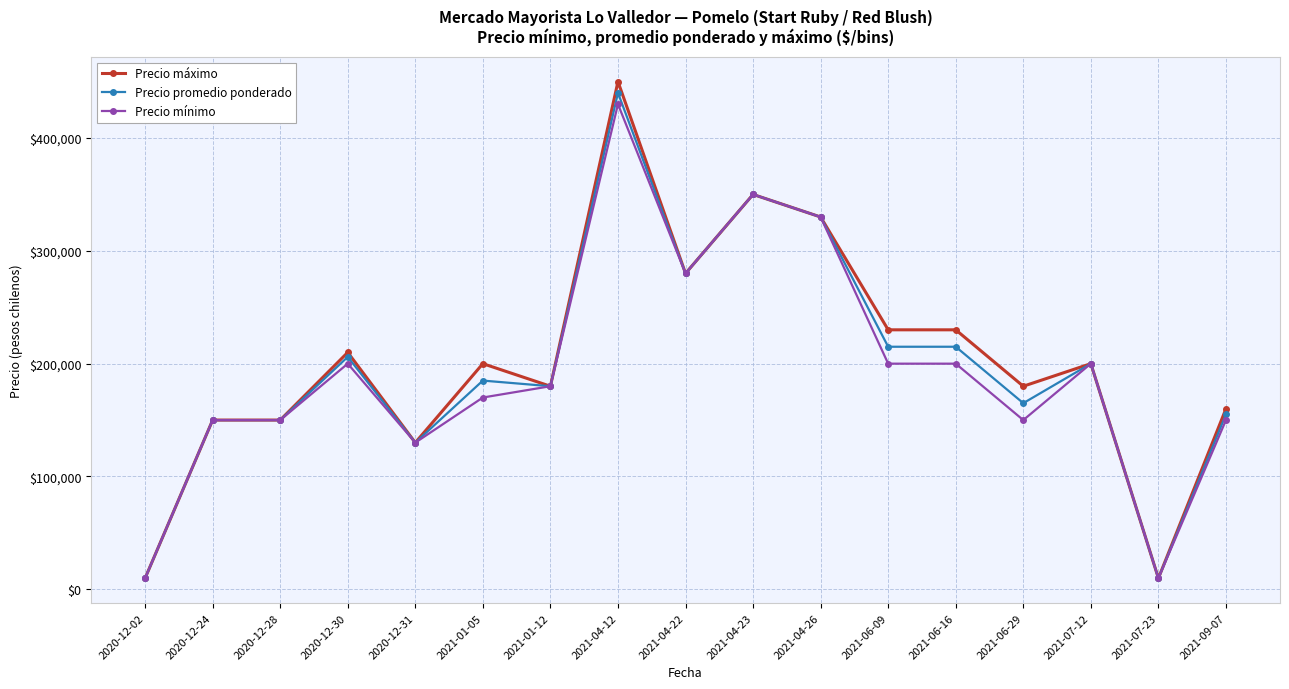

What is the difference between the maximum and minimum values in the Precio mínimo series?

420200